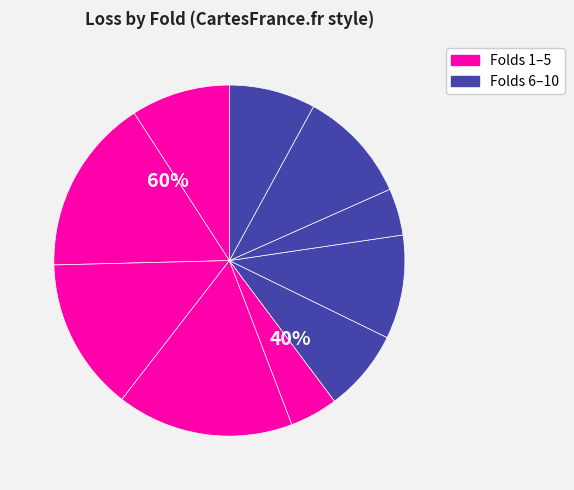

Is it true that 10 is 23% of the pie?

False